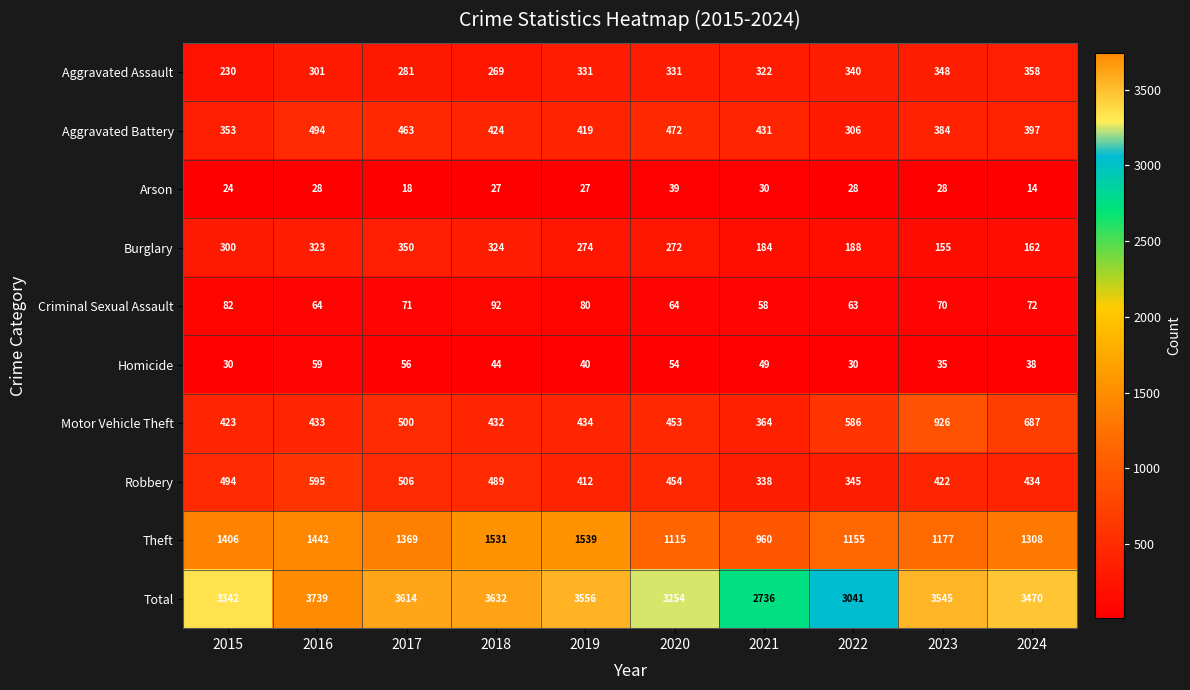

At which label does Motor Vehicle Theft first exceed 453?

2017